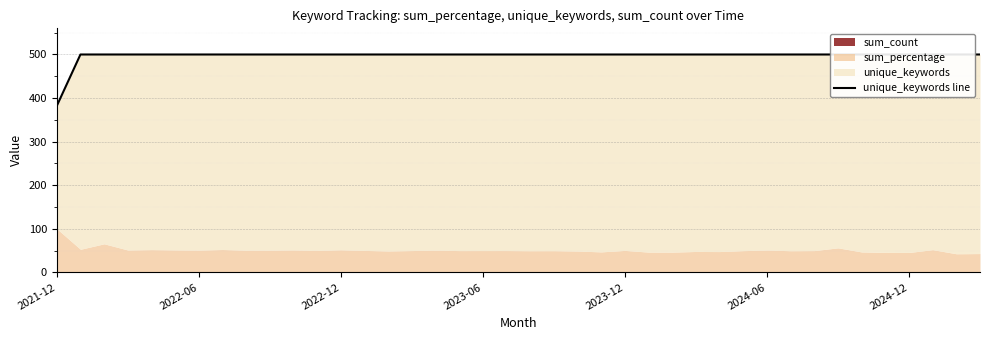

Where is the data nearest to the value 441?

2021-12